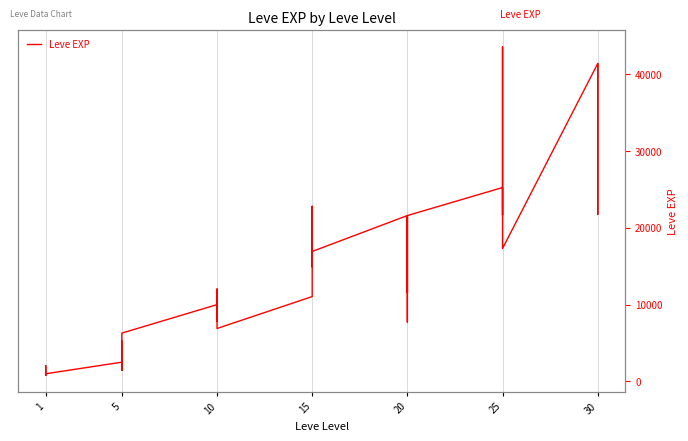

Where is the first local maximum?

1